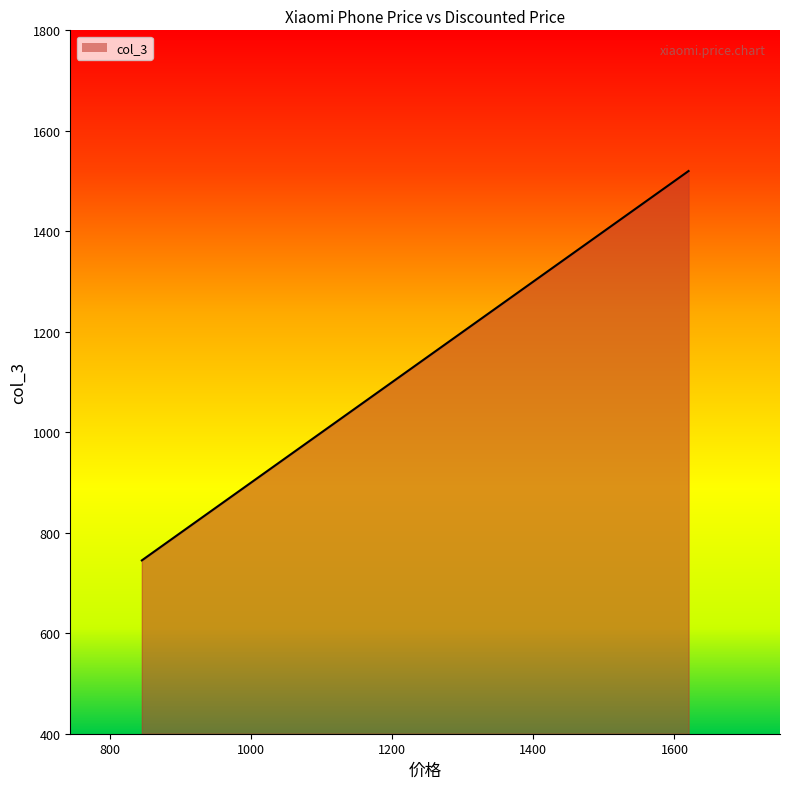

What is the value of the 6th point from the left?

910